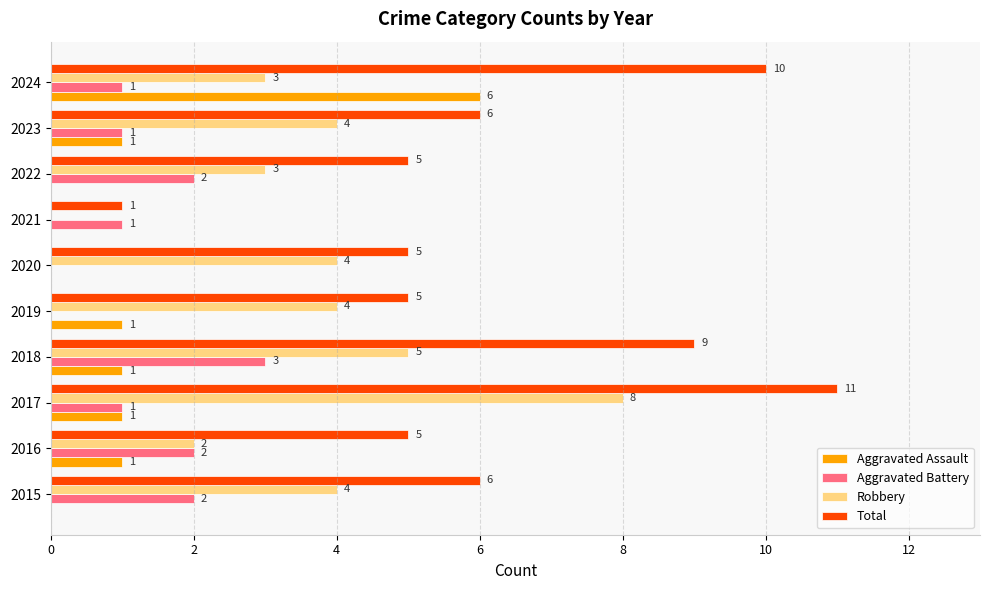

How many Robbery values are between 3 and 4?

6